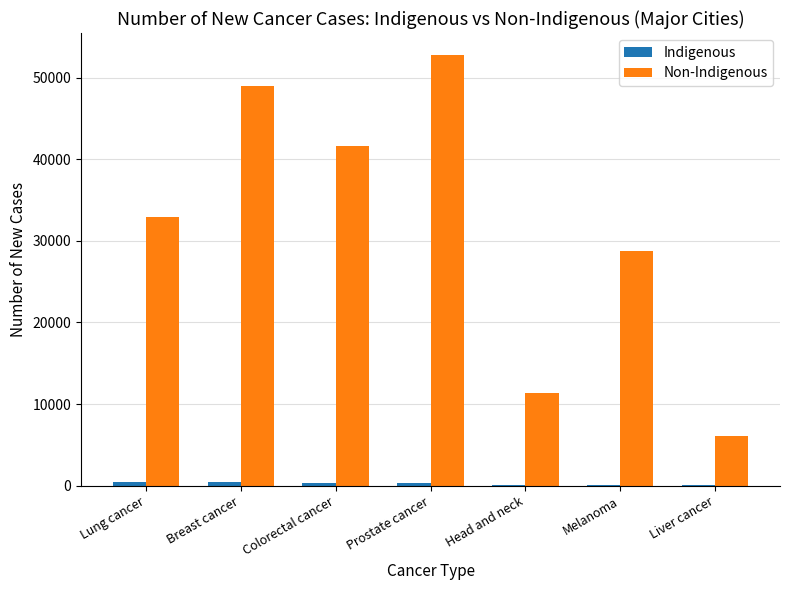

Reading left to right, extract all data points from this chart.

Indigenous: 389	411	290	257	129	124	90
Non-Indigenous: 32913	48975	41692	52852	11311	28744	6120